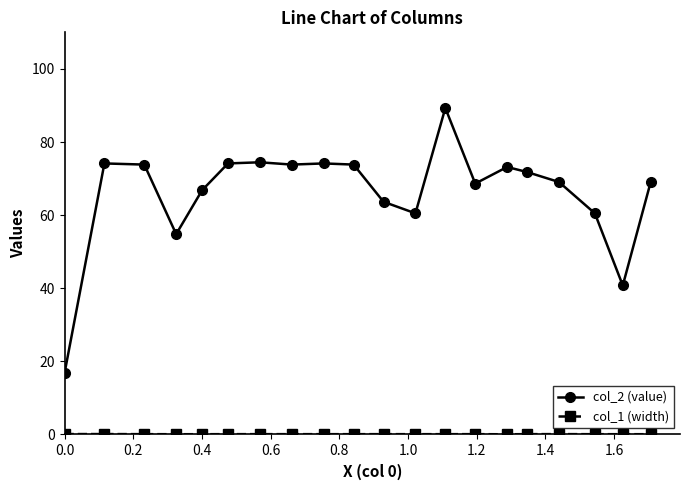

What is the greatest value displayed?

89.3